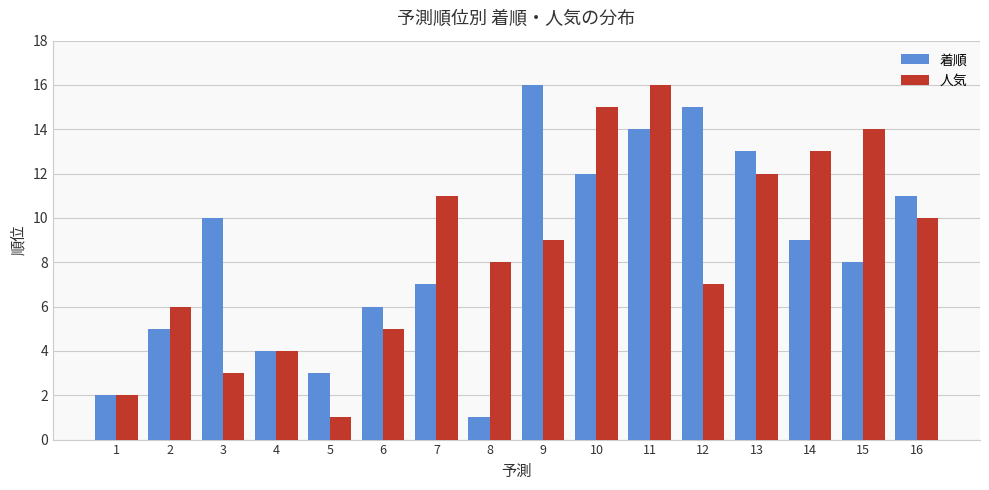

Reading left to right, extract all data points from this chart.

着順: 2	5	10	4	3	6	7	1	16	12	14	15	13	9	8	11
人気: 2	6	3	4	1	5	11	8	9	15	16	7	12	13	14	10